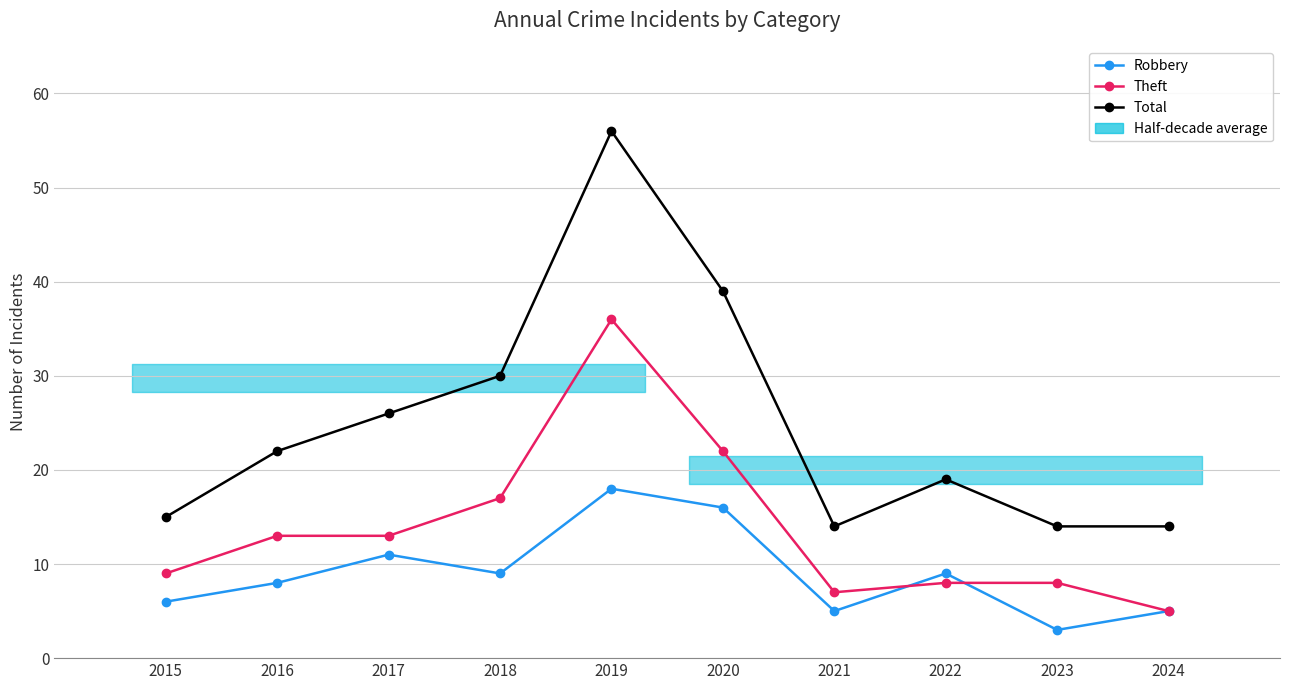

How many data points in Total are less than 22?

5